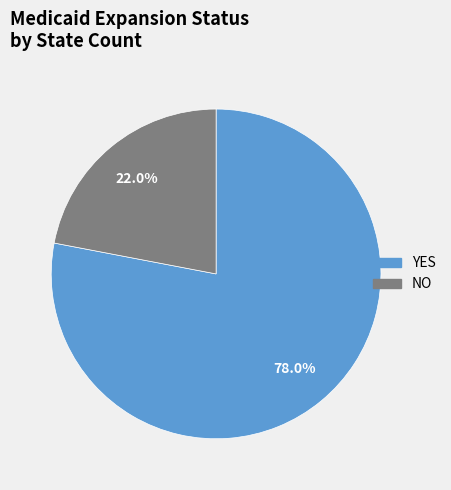

Which has a higher value, YES or NO?

YES